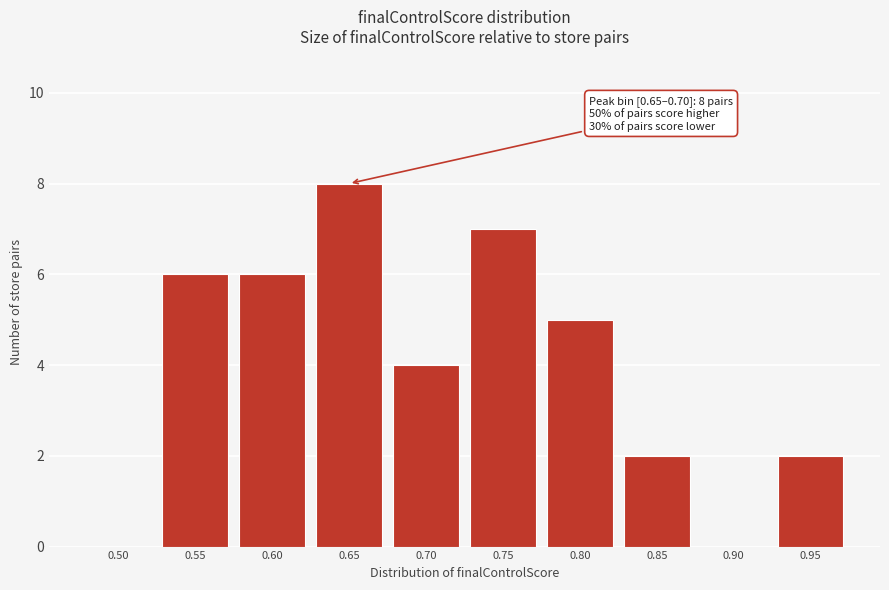

Reading right to left, what are all the values shown in this chart?

0.95=2	0.90=0	0.85=2	0.80=5	0.75=7	0.70=4	0.65=8	0.60=6	0.55=6	0.50=0